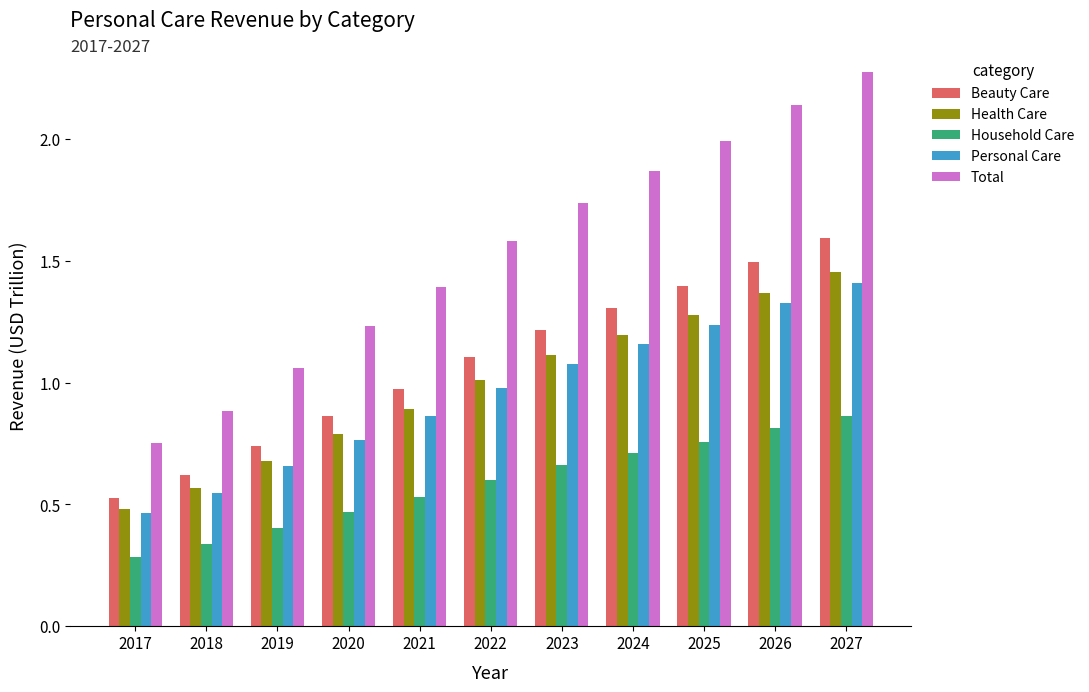

The Household Care series shows 0.6 at 2019. True or false?

False